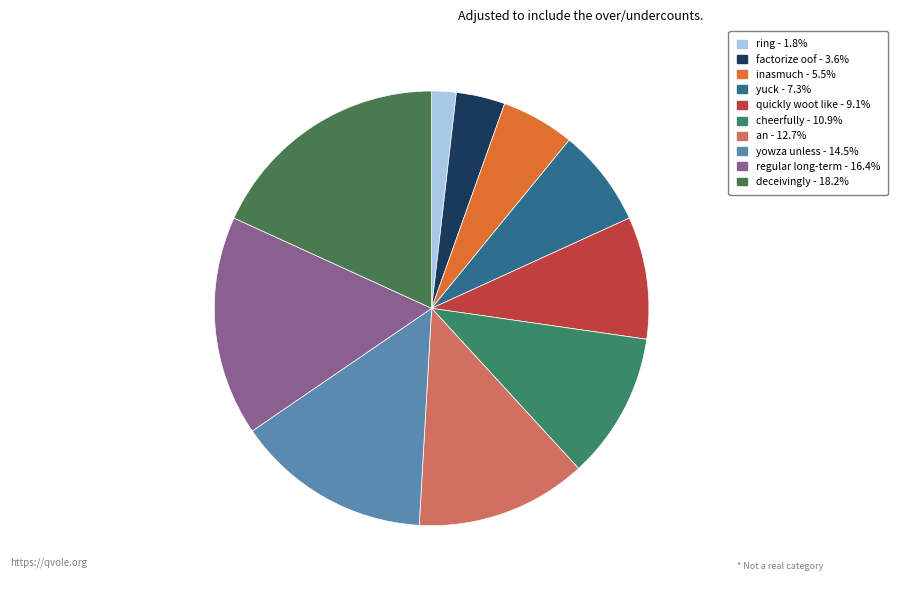

To the nearest percent, what is the difference between the largest and smallest slice percentages?

16%